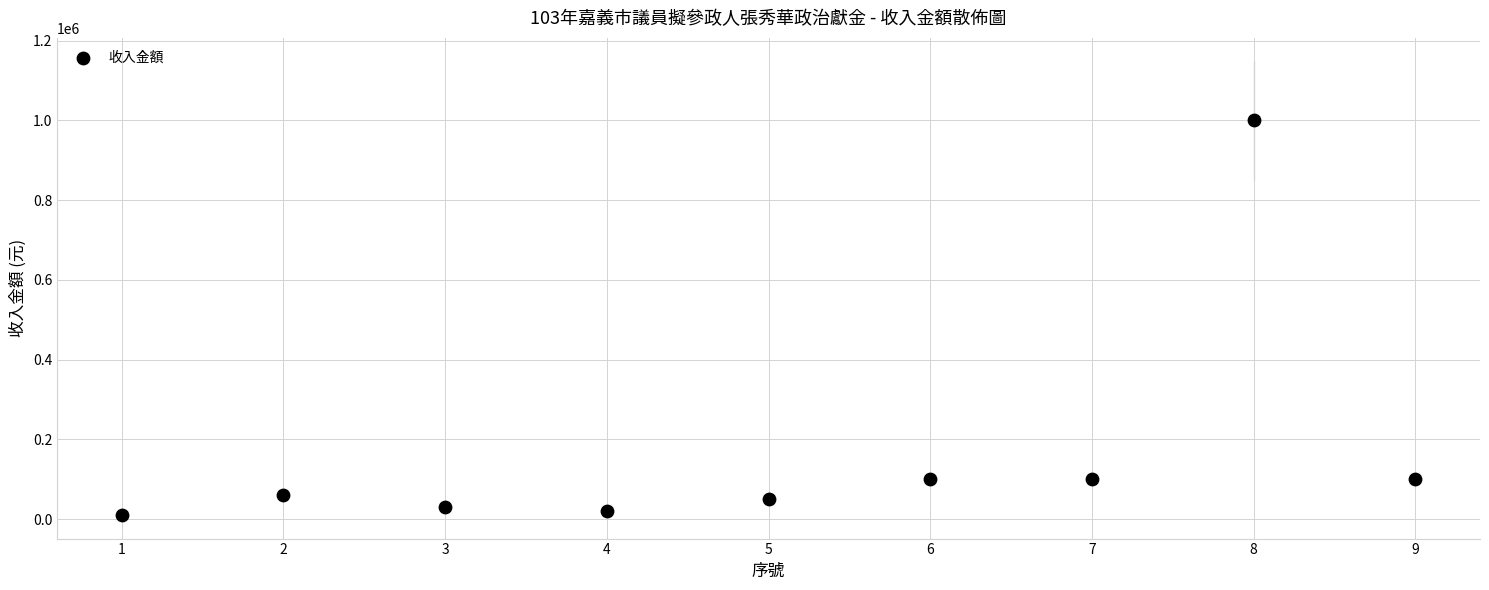

What is the range of Y values (max minus min)?

990000